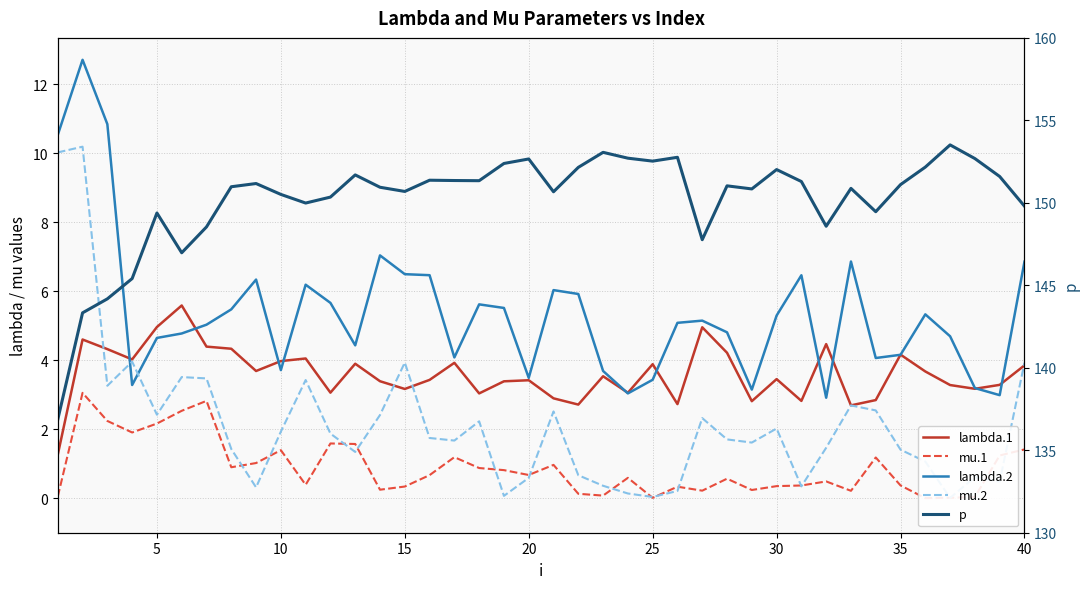

What are all the series names shown in the legend?

lambda.1, mu.1, lambda.2, mu.2, p